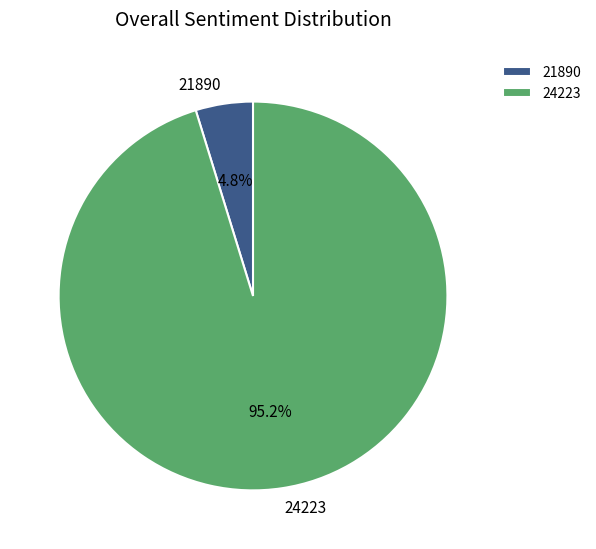

What is the largest slice in the pie chart?

24223